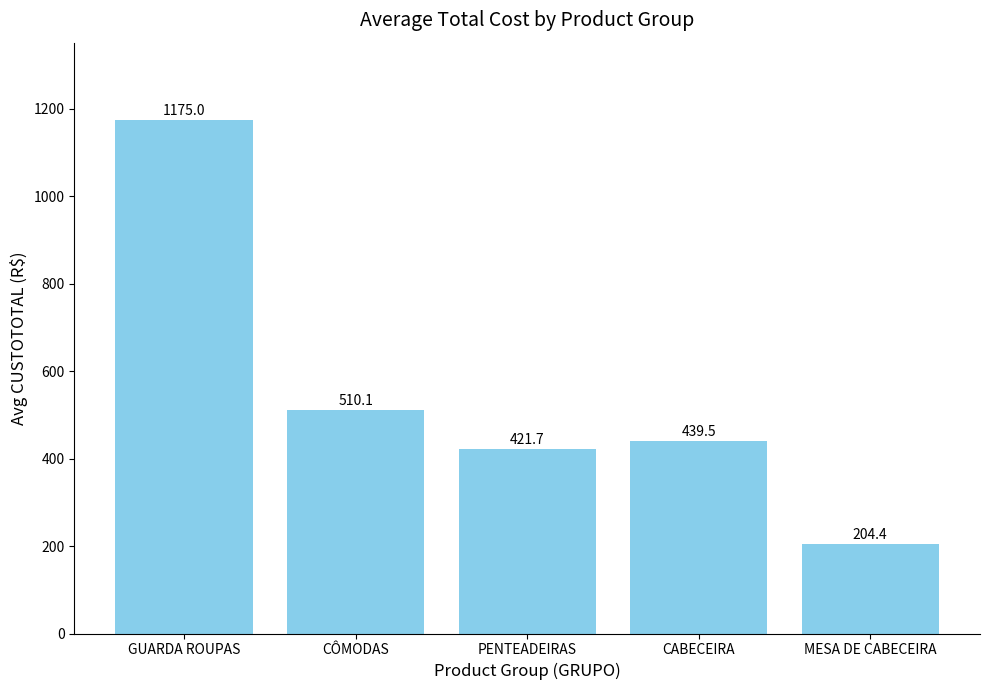

Reading left to right, what are all the values shown in this chart?

GUARDA ROUPAS=1175.0	CÔMODAS=510.1	PENTEADEIRAS=421.7	CABECEIRA=439.5	MESA DE CABECEIRA=204.4